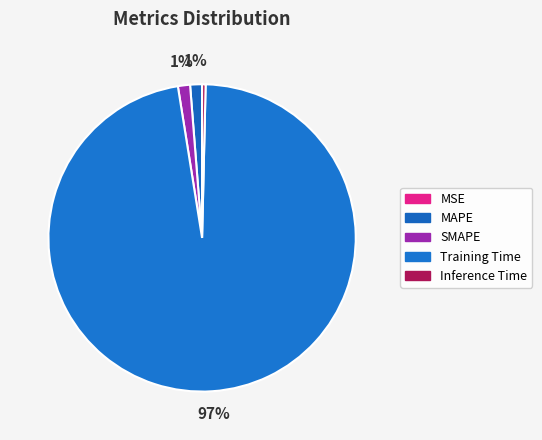

To the nearest percent, what is the combined percentage of Inference Time and MAPE?

2%